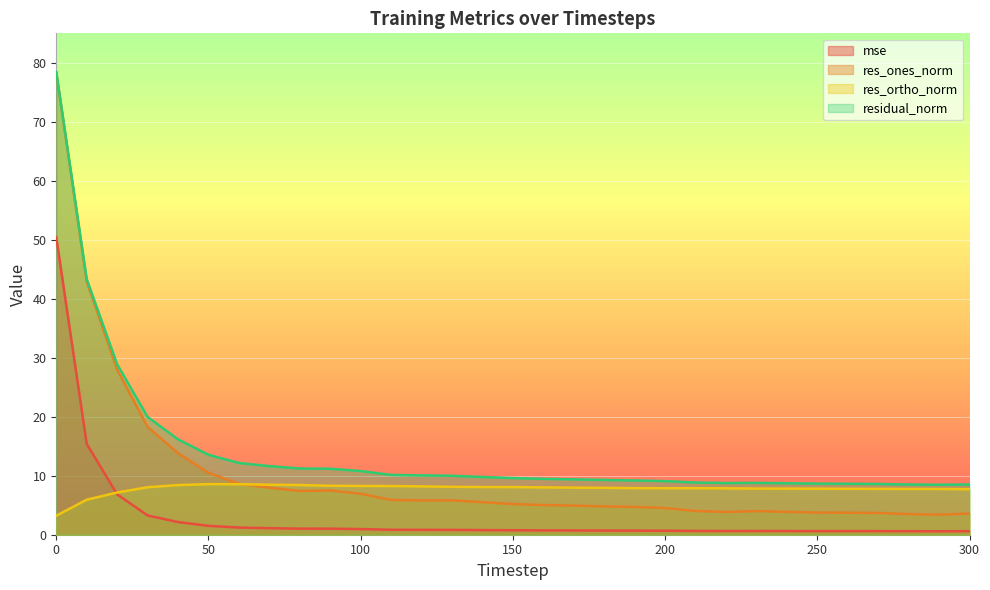

Between 20 and 140, which is larger?

20